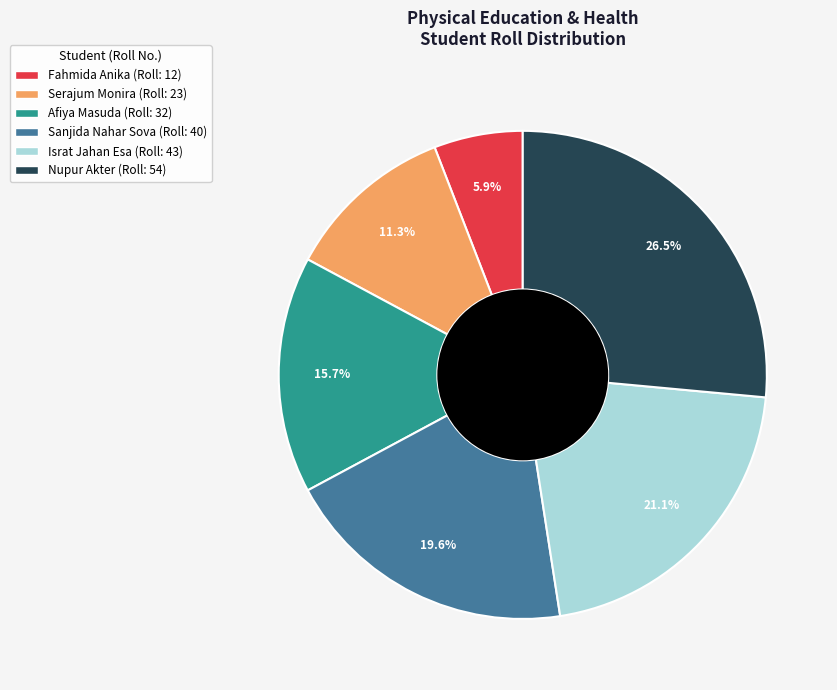

Combined, do Israt Jahan Esa and Nupur Akter account for over 50%?

No